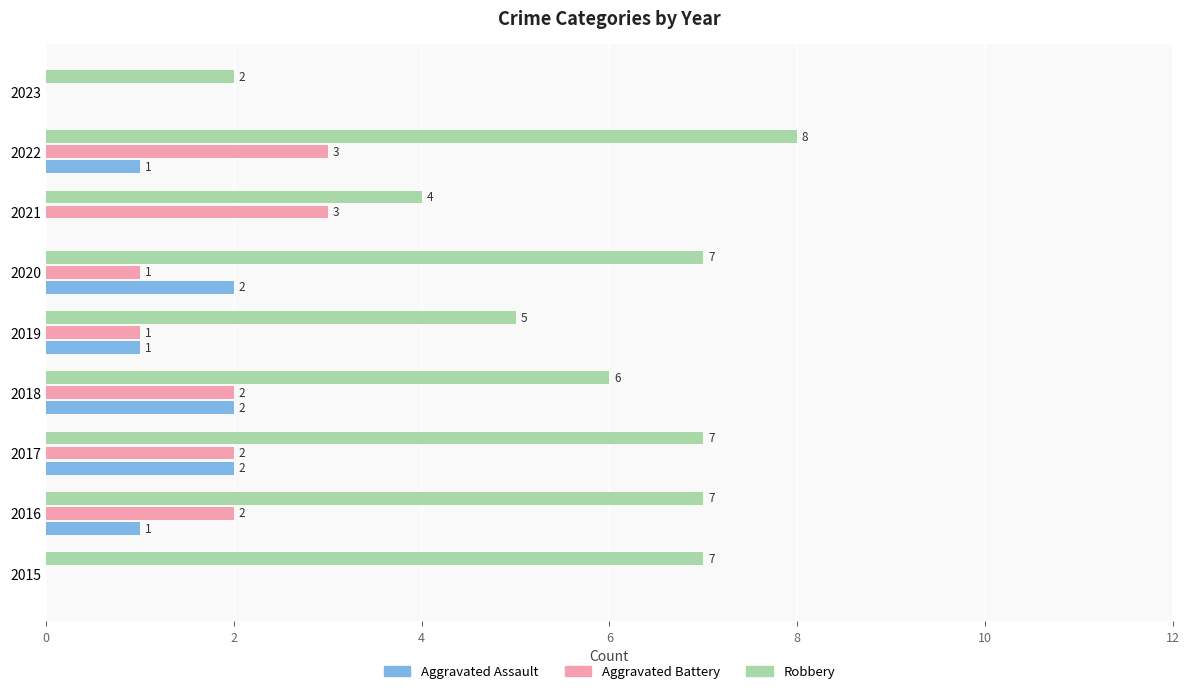

The Aggravated Battery series shows 5 at 2021. True or false?

False